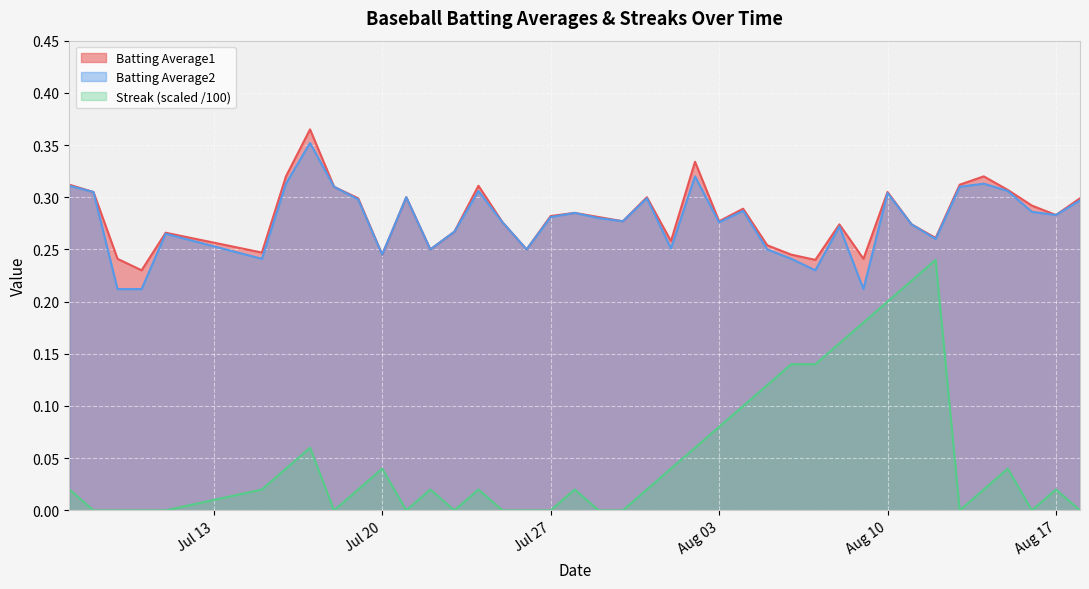

Where is the first local maximum for Streak?

2010-07-17